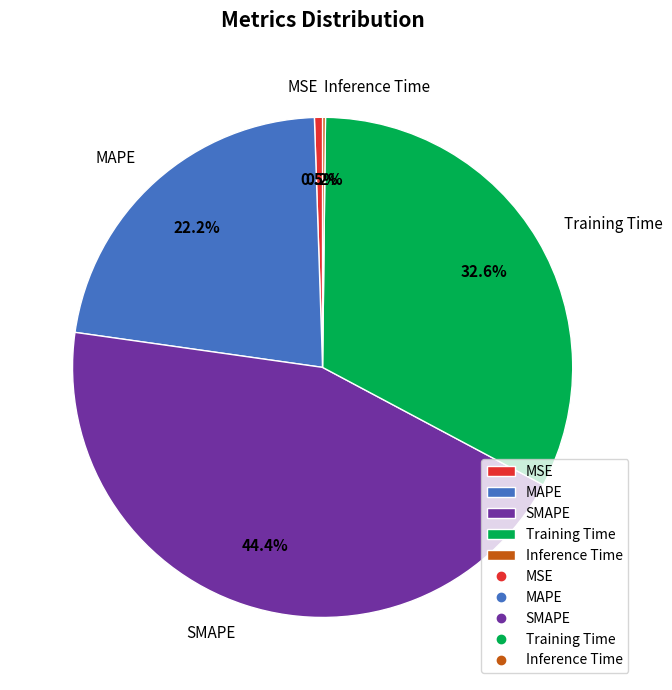

Is there any slice that represents more than half of the pie?

No